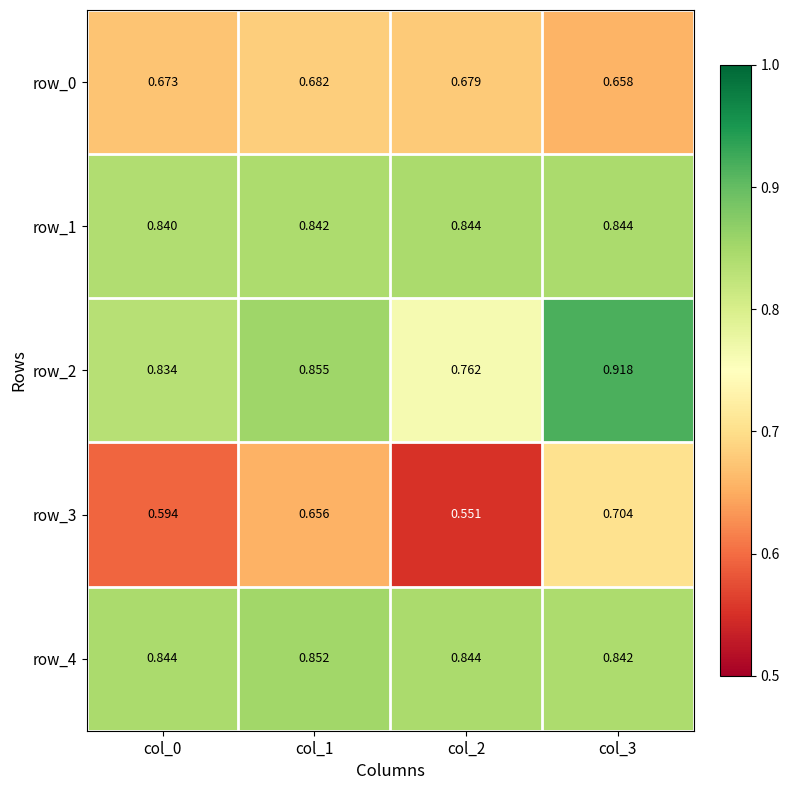

How many row_0 values are between 0 and 1?

4